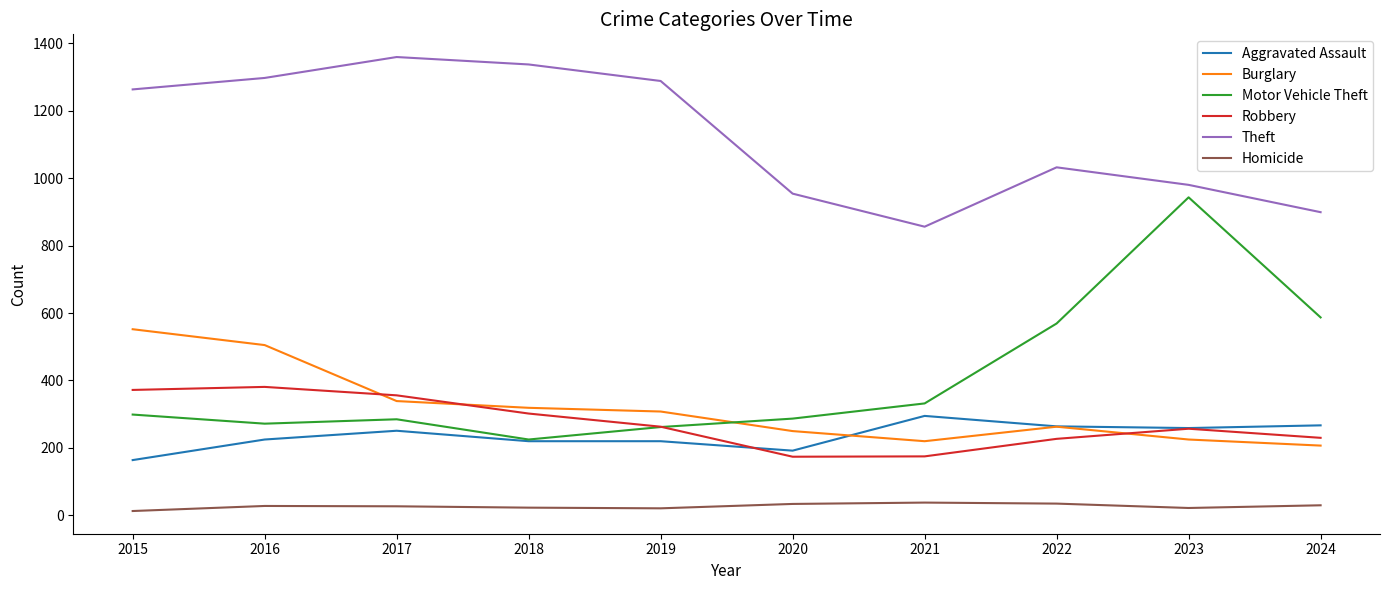

What is the spread (max minus min) of values at 2021?

818